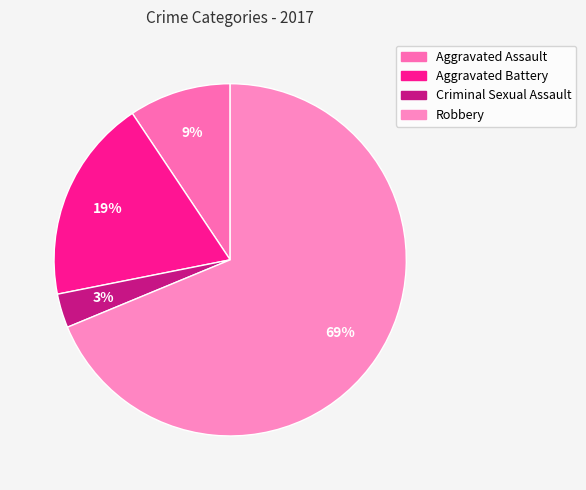

The Criminal Sexual Assault slice represents 3% of the pie. True or false?

True